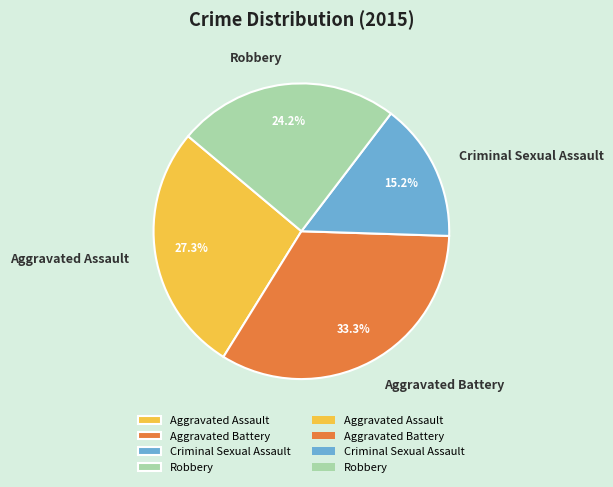

True or false: Aggravated Battery accounts for 47% of the total.

False